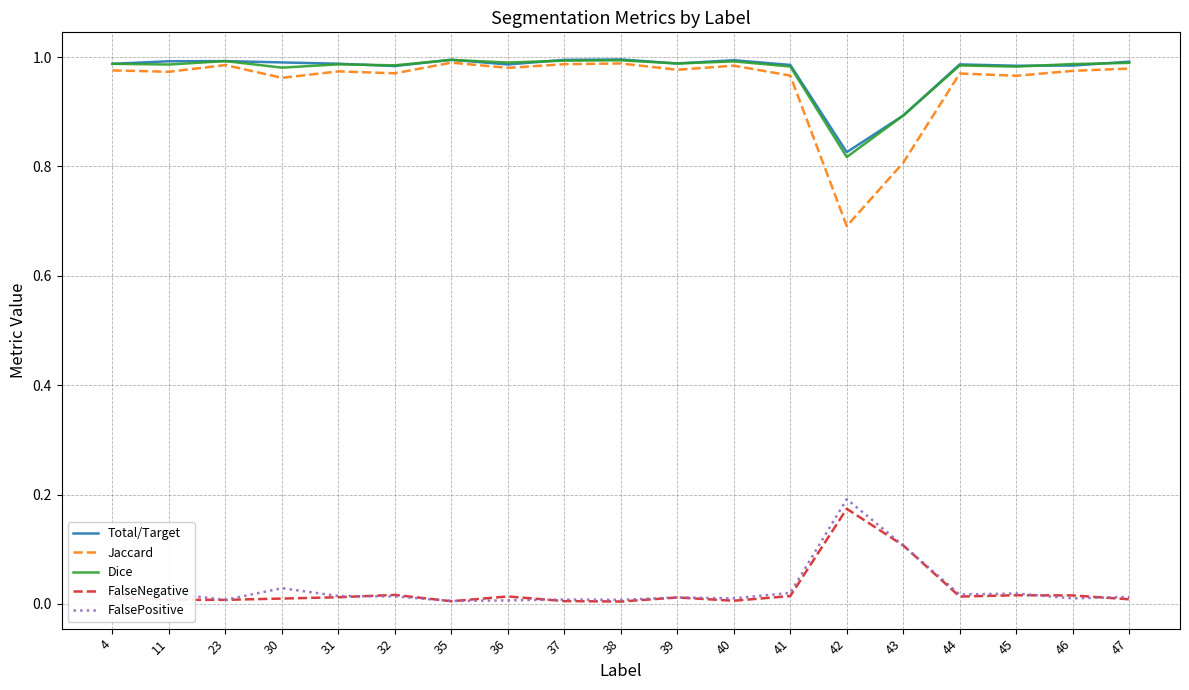

True or false: FalseNegative and Dice intersect in this chart.

False